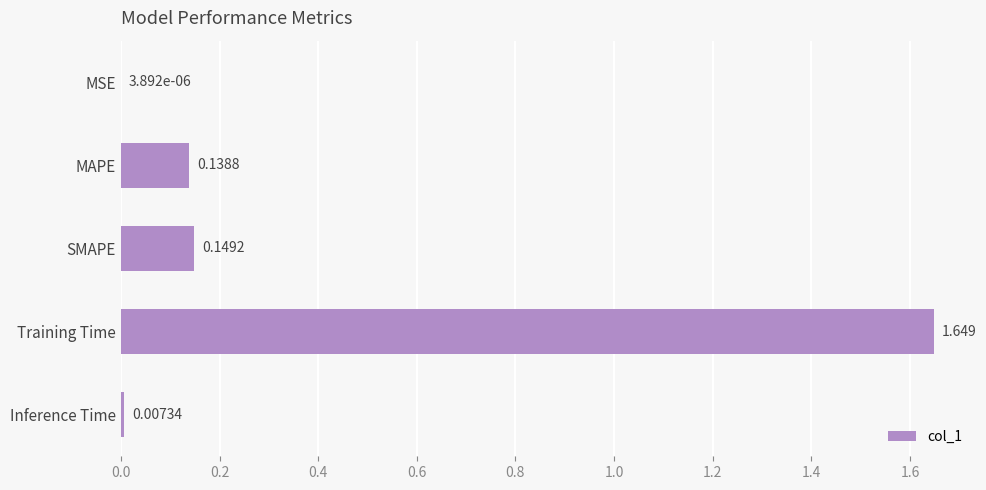

At which label is the value closest to 0?

MSE